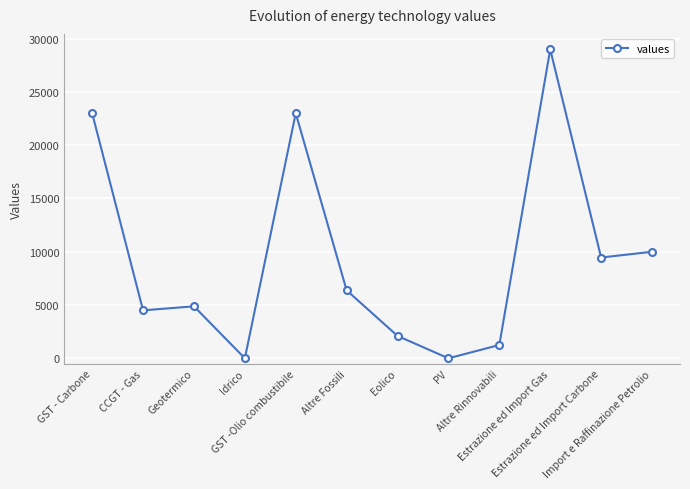

How many lines are shown in the chart?

1